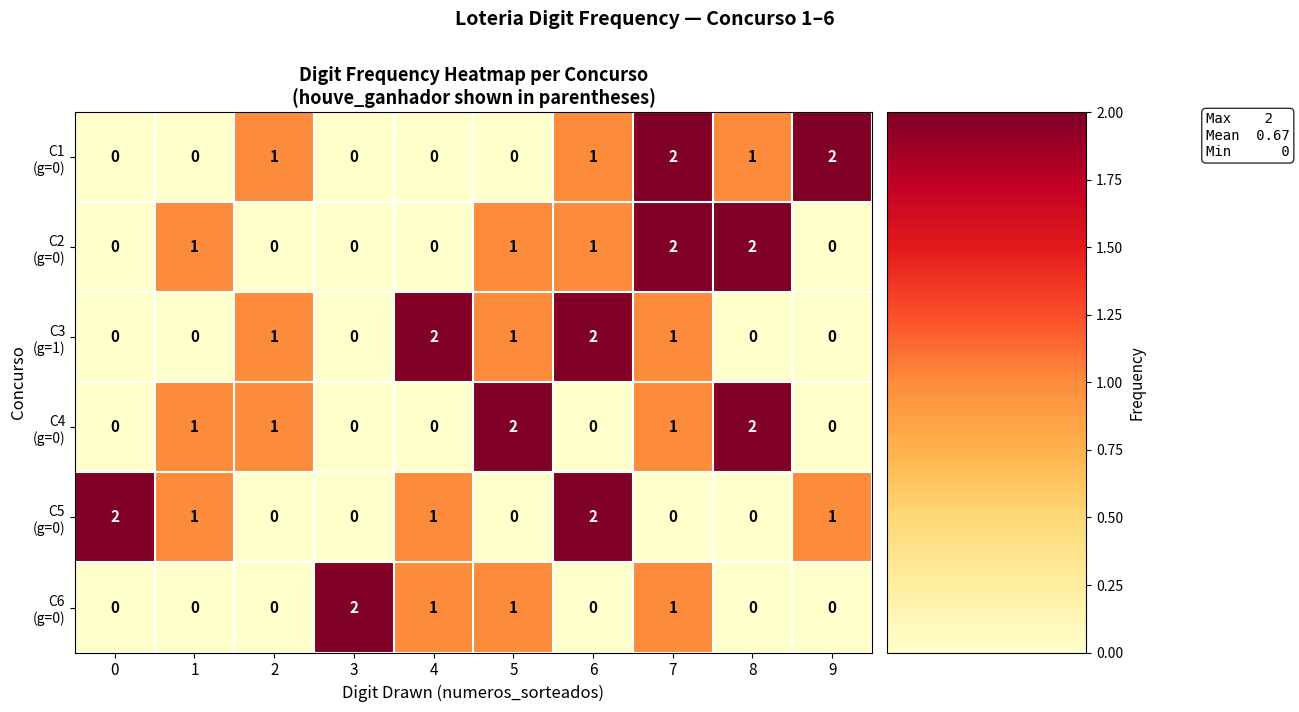

At which category is the sum across all series the highest?

7